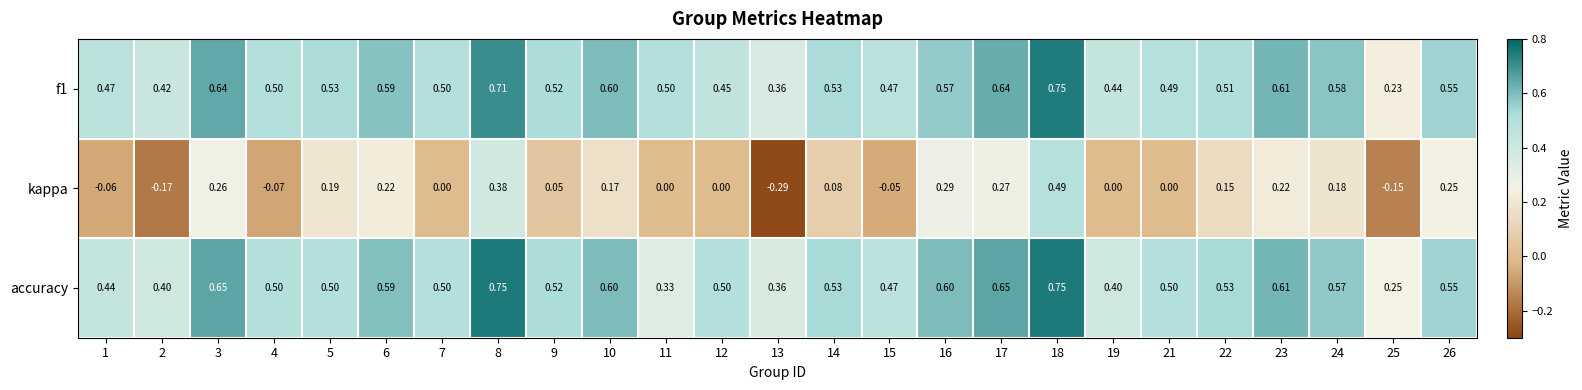

Is the value of f1 at 14 greater than the value of accuracy at 3?

No